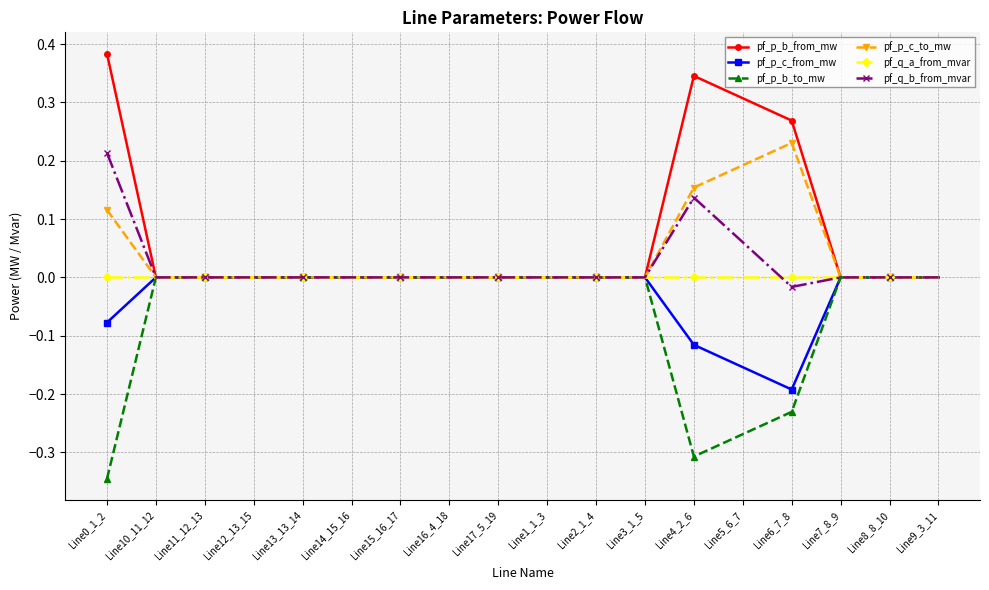

Which series has the largest total across all categories?

pf_p_b_from_mw